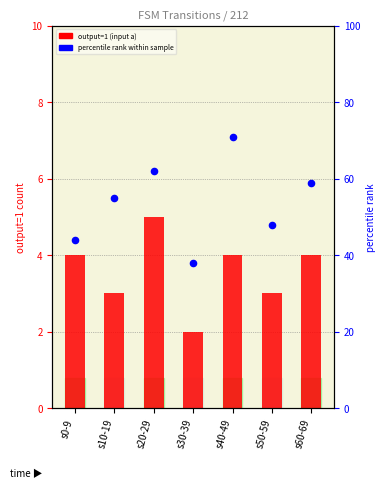

At which category is the sum across all series the highest?

s40-49